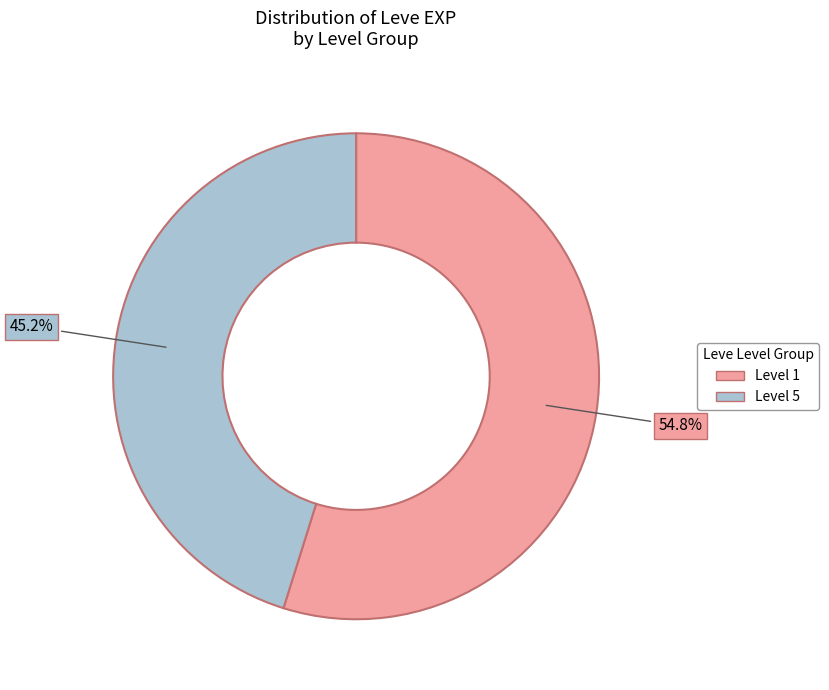

Does any single category account for the majority?

Yes